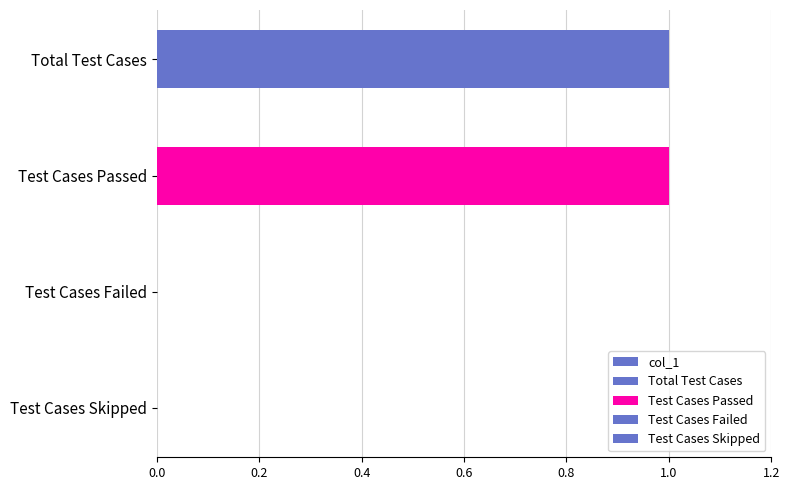

Does the chart contain stacked bars?

No